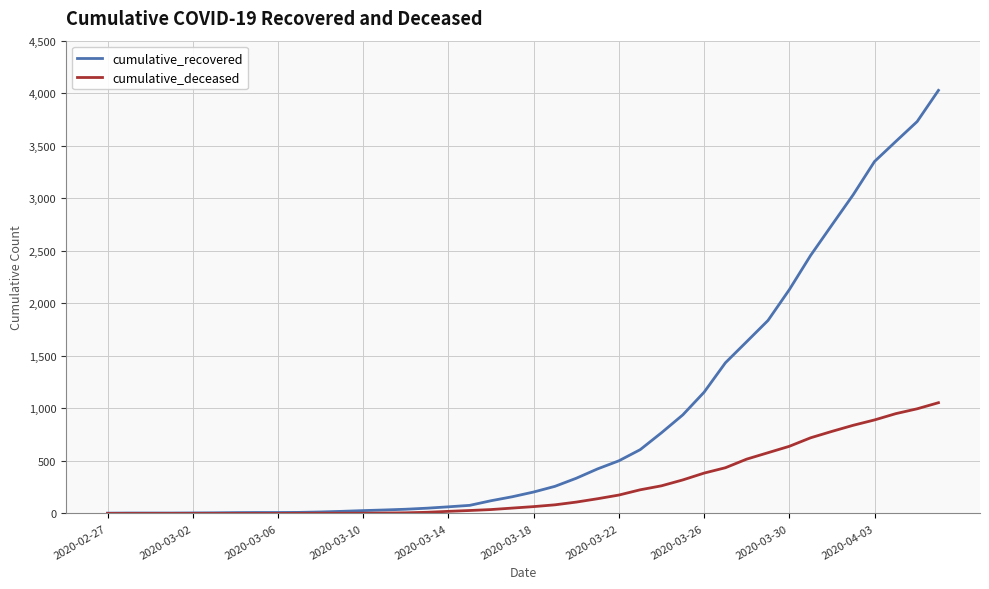

List the series in order of their peak value, highest first.

cumulative_recovered, cumulative_deceased